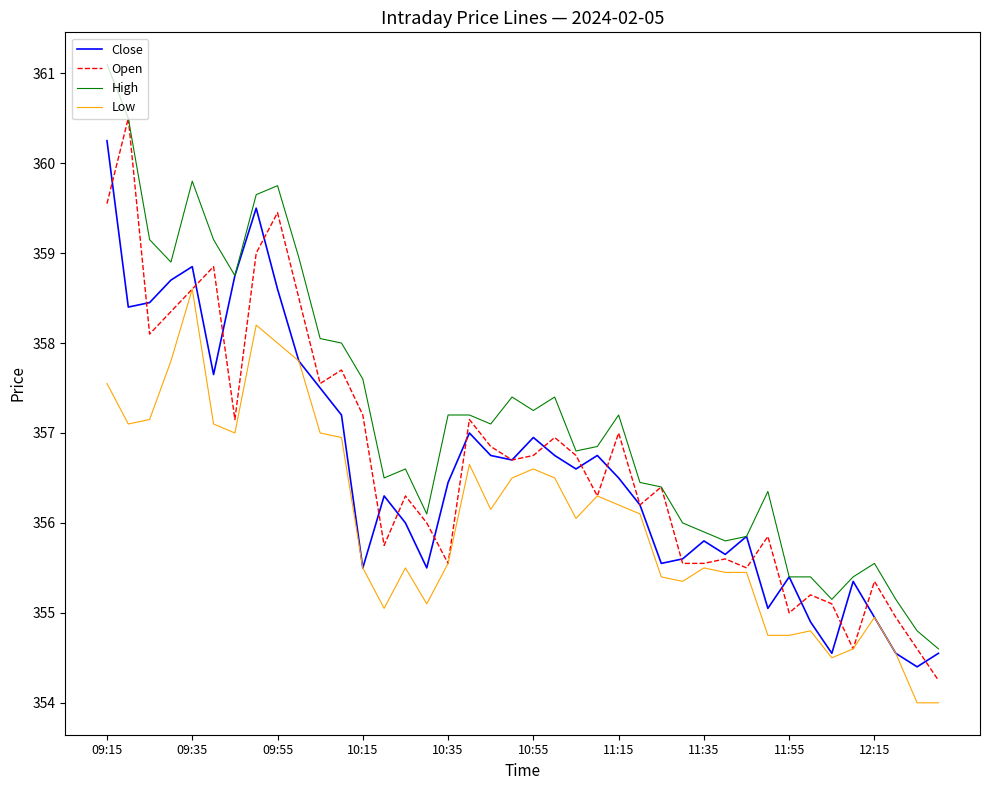

True or false: High and Low cross at least once.

False